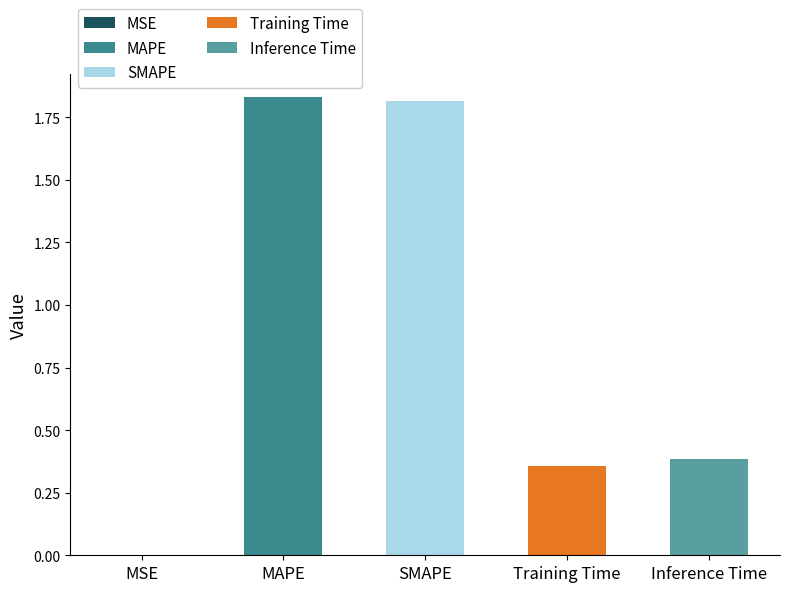

What is the sum of all values?

4.4